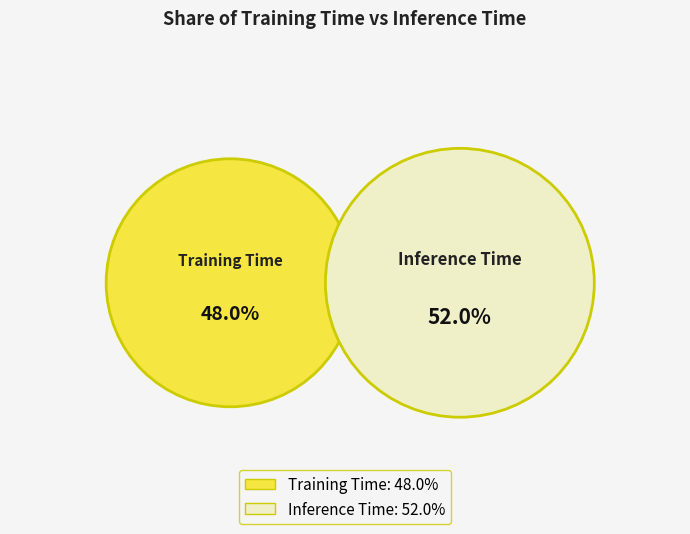

To the nearest percent, what is the difference between the Inference Time and Training Time slice percentages?

4%